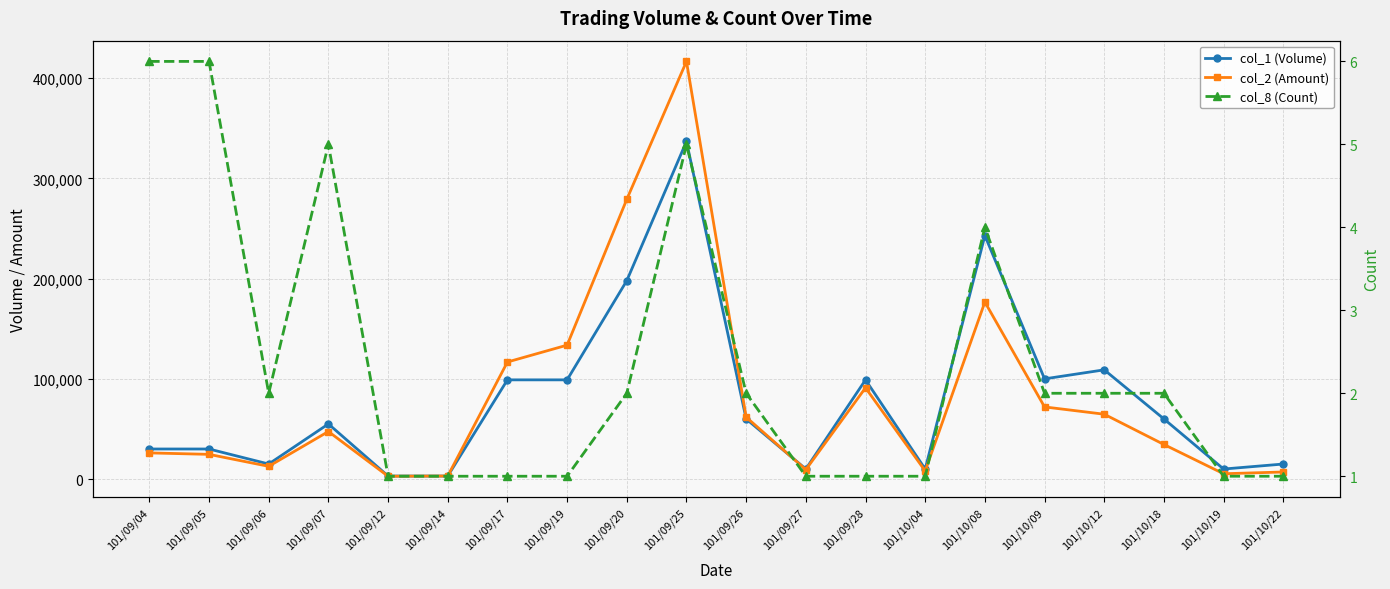

True or false: col_2 (Amount) and col_8 (Count) intersect in this chart.

False